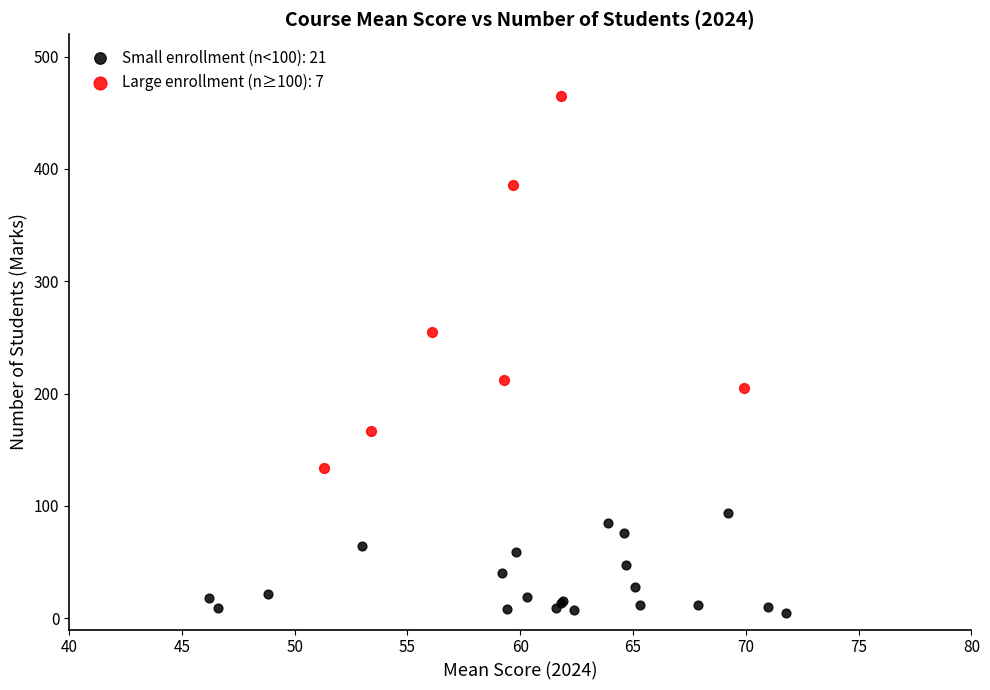

What are all the series names shown in the legend?

Small enrollment (n<100): 21, Large enrollment (n≥100): 7